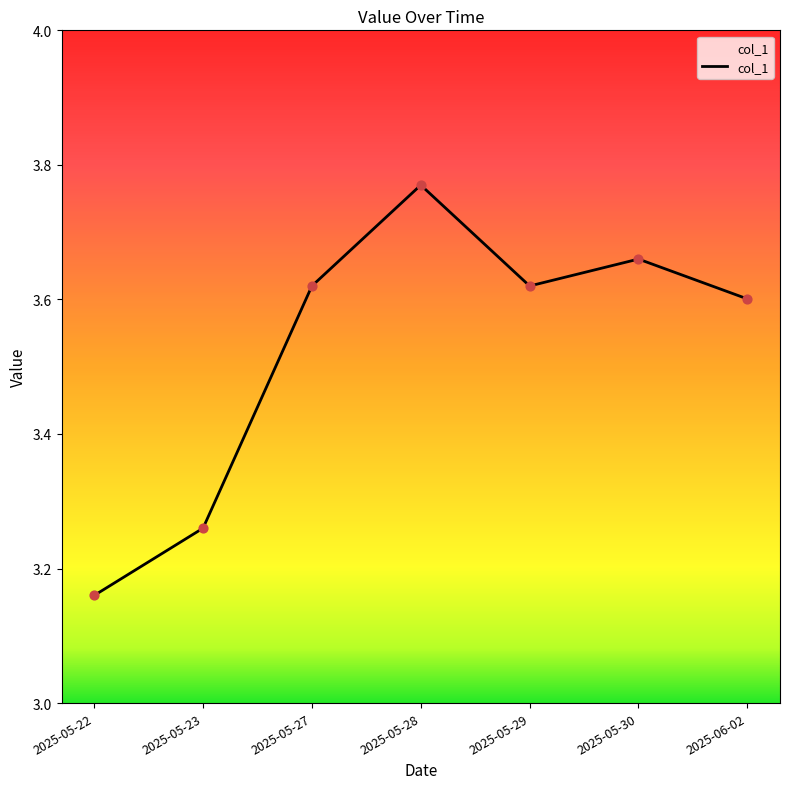

Between 2025-05-23 and 2025-05-29, which is larger?

2025-05-29